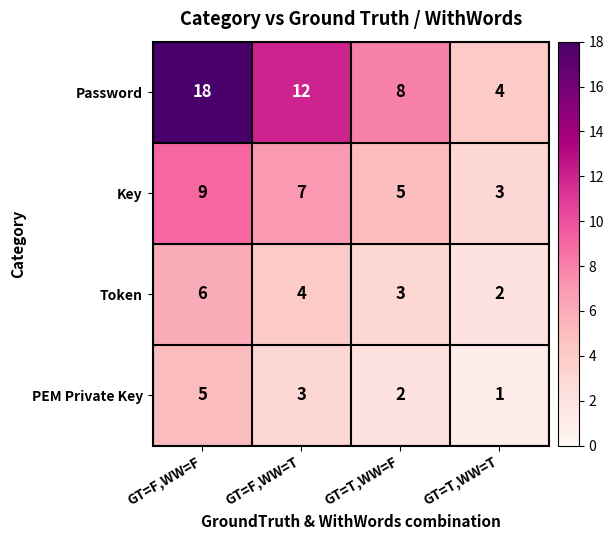

At which category is the sum across all series the highest?

GT=F,WW=F